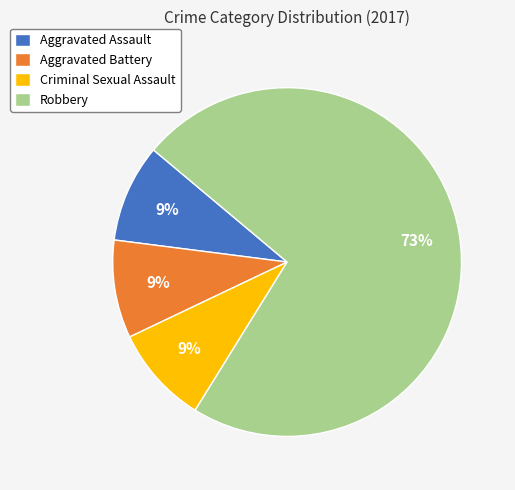

To the nearest percent, what is the average slice percentage?

25%